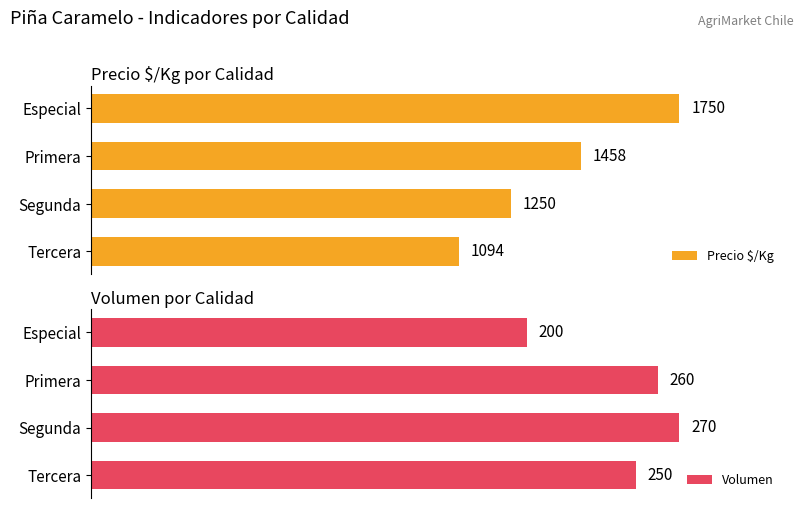

List the labels in order of Precio $/Kg value, largest first.

Especial, Primera, Segunda, Tercera